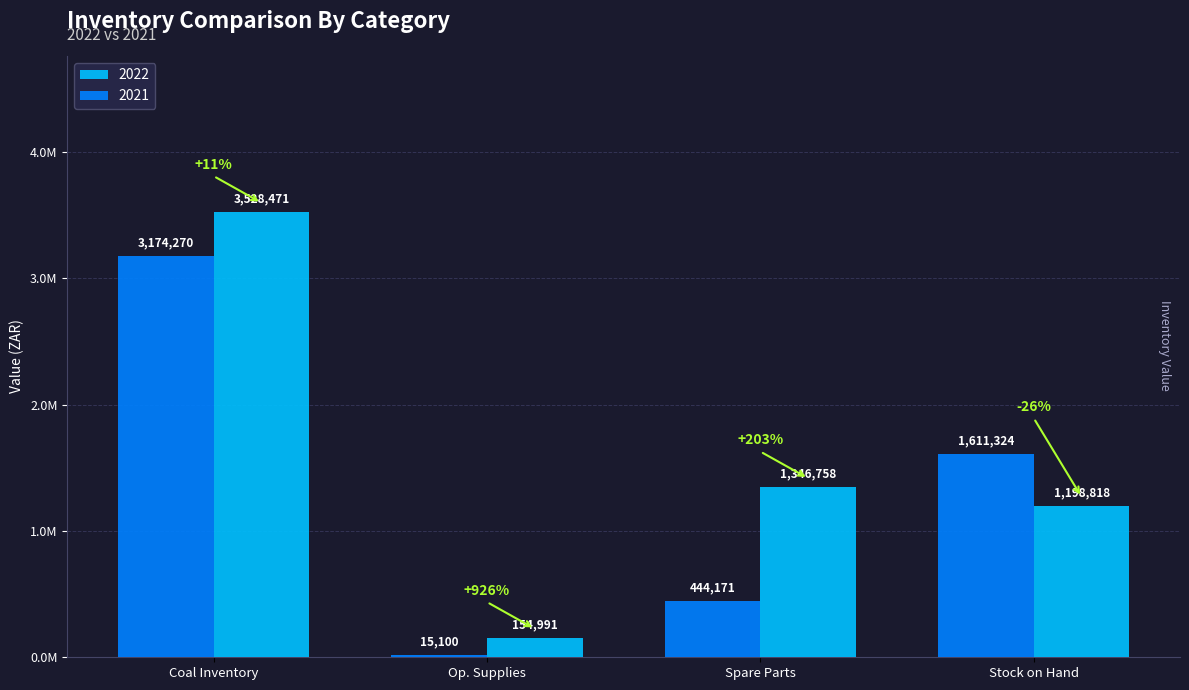

What is the difference between the maximum and minimum values in the 2021 series?

3159170